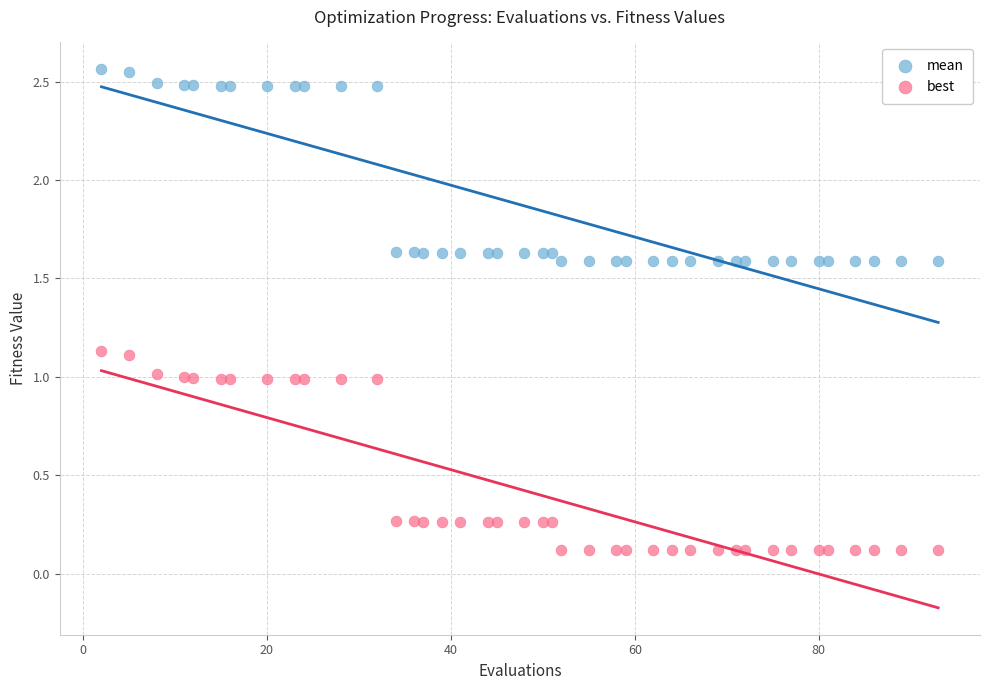

What are all the series names shown in the legend?

mean, best